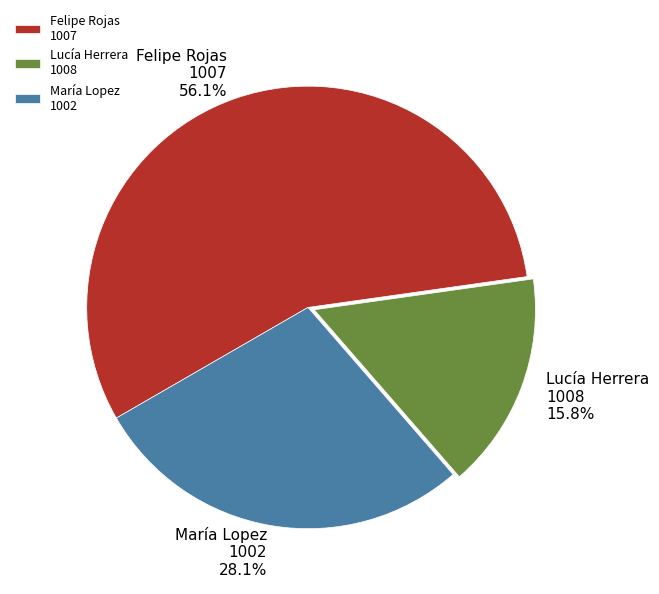

Which has a higher value, María Lopez 1002 or Felipe Rojas 1007?

Felipe Rojas 1007